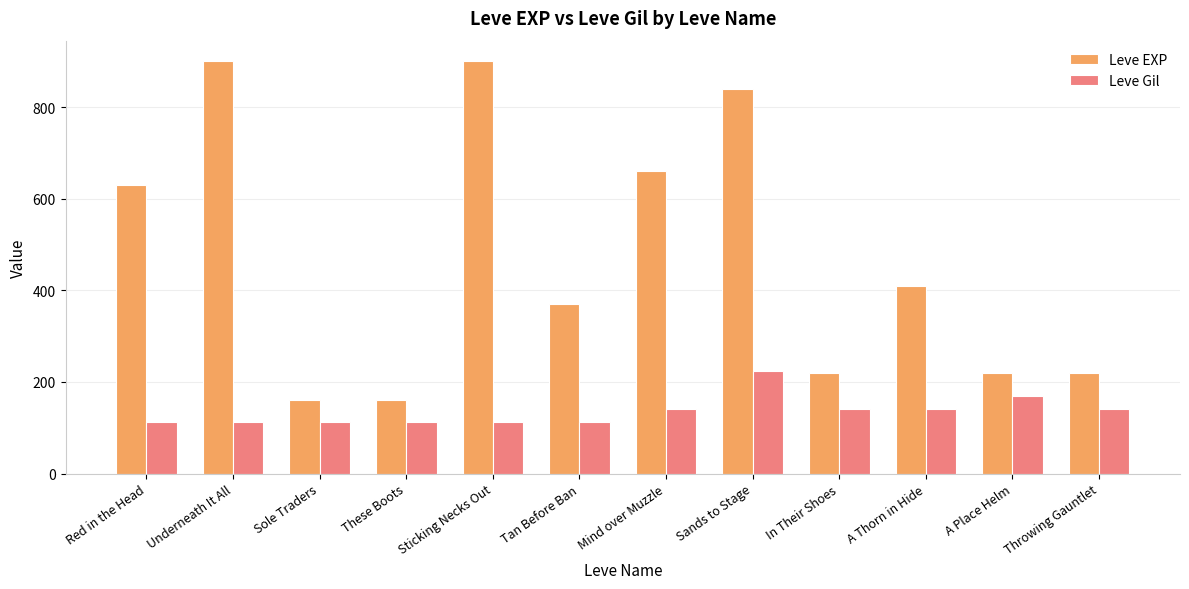

Which series has the largest range (max minus min)?

Leve EXP